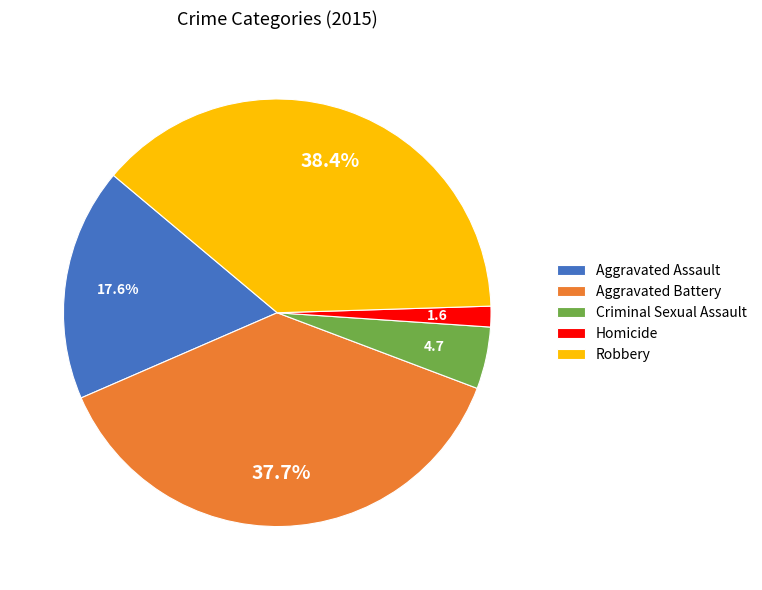

Does Robbery represent more than half of the total?

No